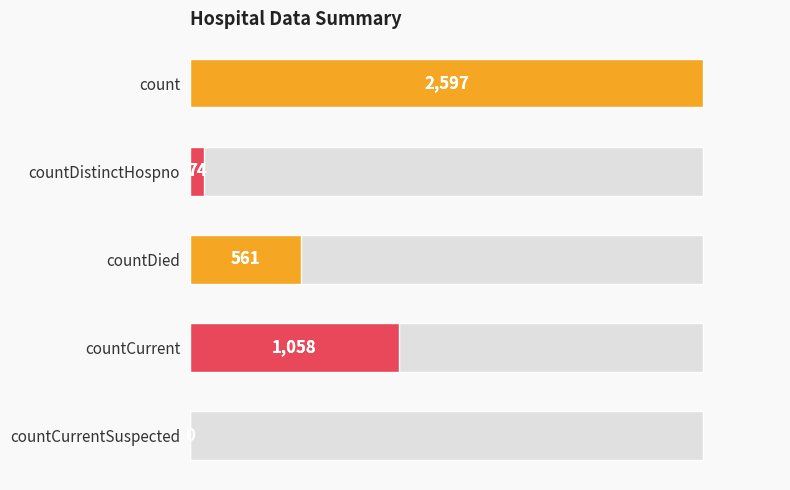

Does the chart contain any negative values?

No